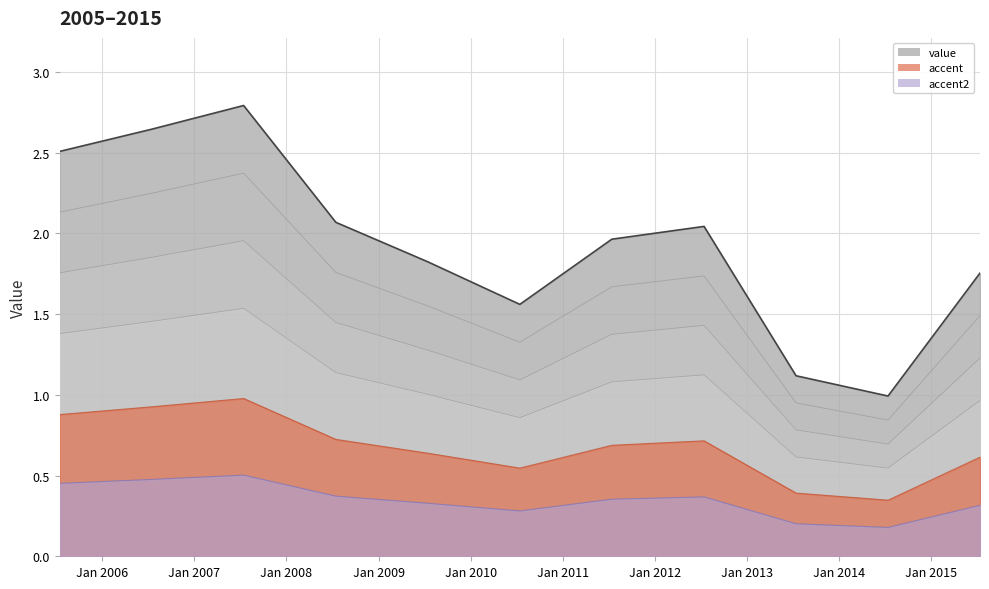

Reading left to right, list all the values displayed in this chart.

2.5	2.6	2.8	2.1	1.8	1.6	2.0	2.0	1.1	1.0	1.8